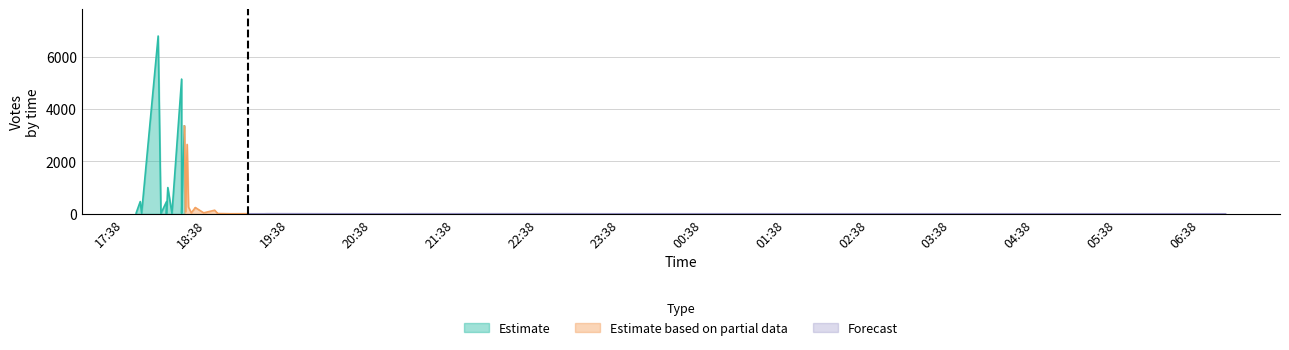

How many values exceed 20?

18